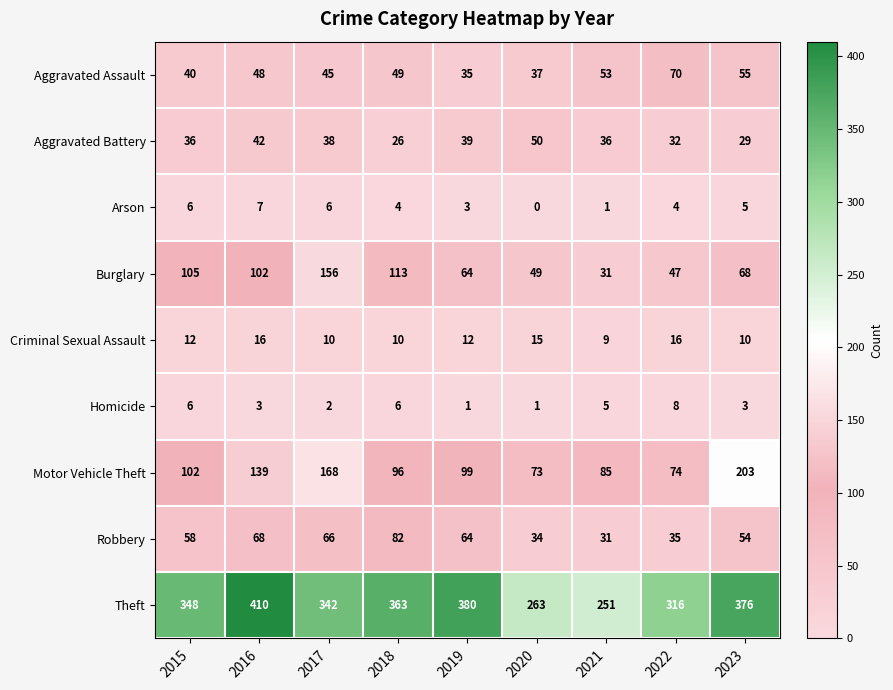

Which series has the largest total across all categories?

Theft